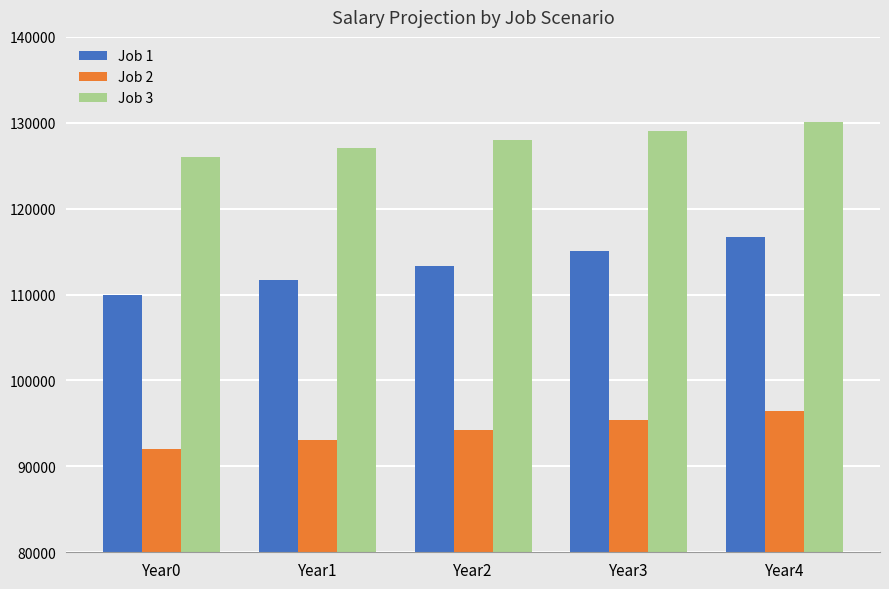

What is the spread (max minus min) of values at Year1?

33904.0